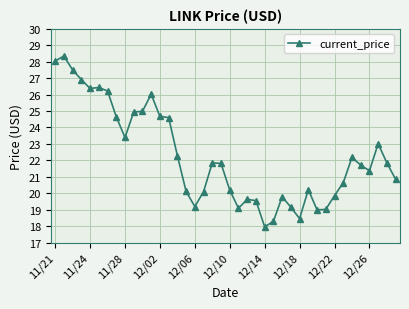

How many categories are shown in the chart?

40